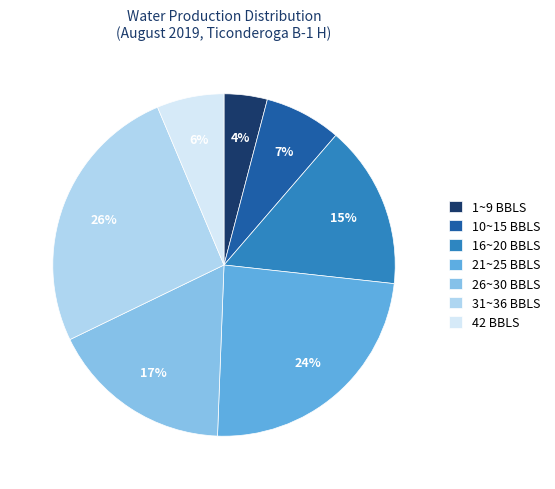

To the nearest percent, what is the difference between the largest and smallest slice percentages?

22%